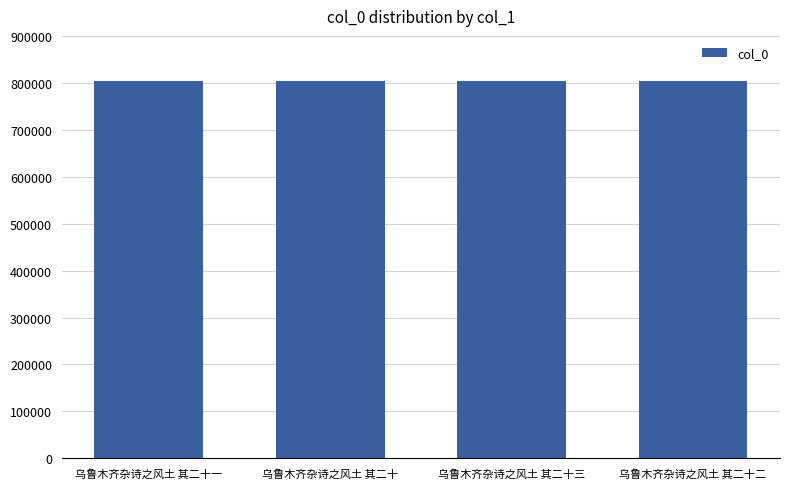

What is the smallest value displayed?

803753